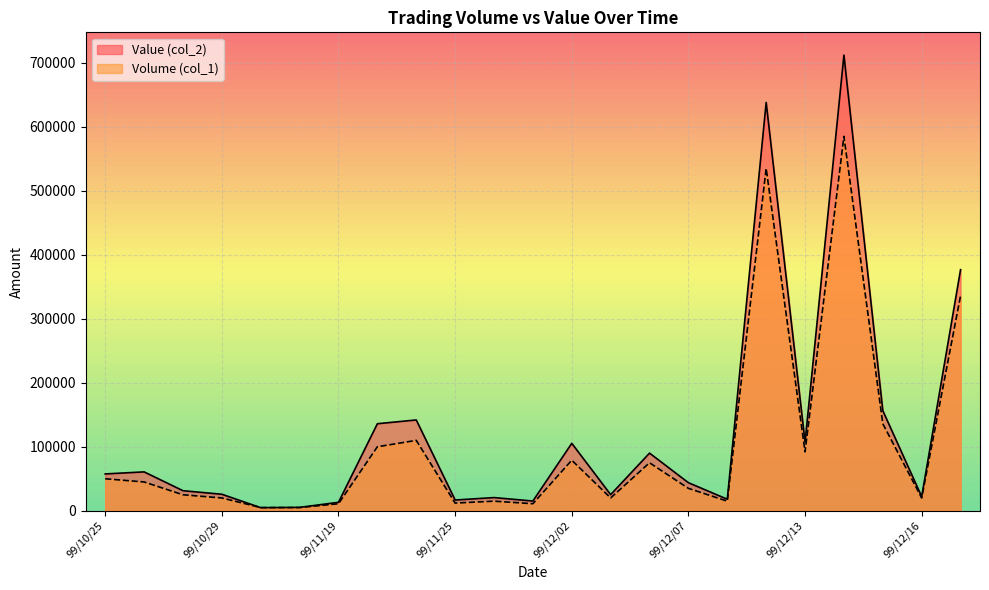

What is the label of the 20th point from the left?

99/12/14